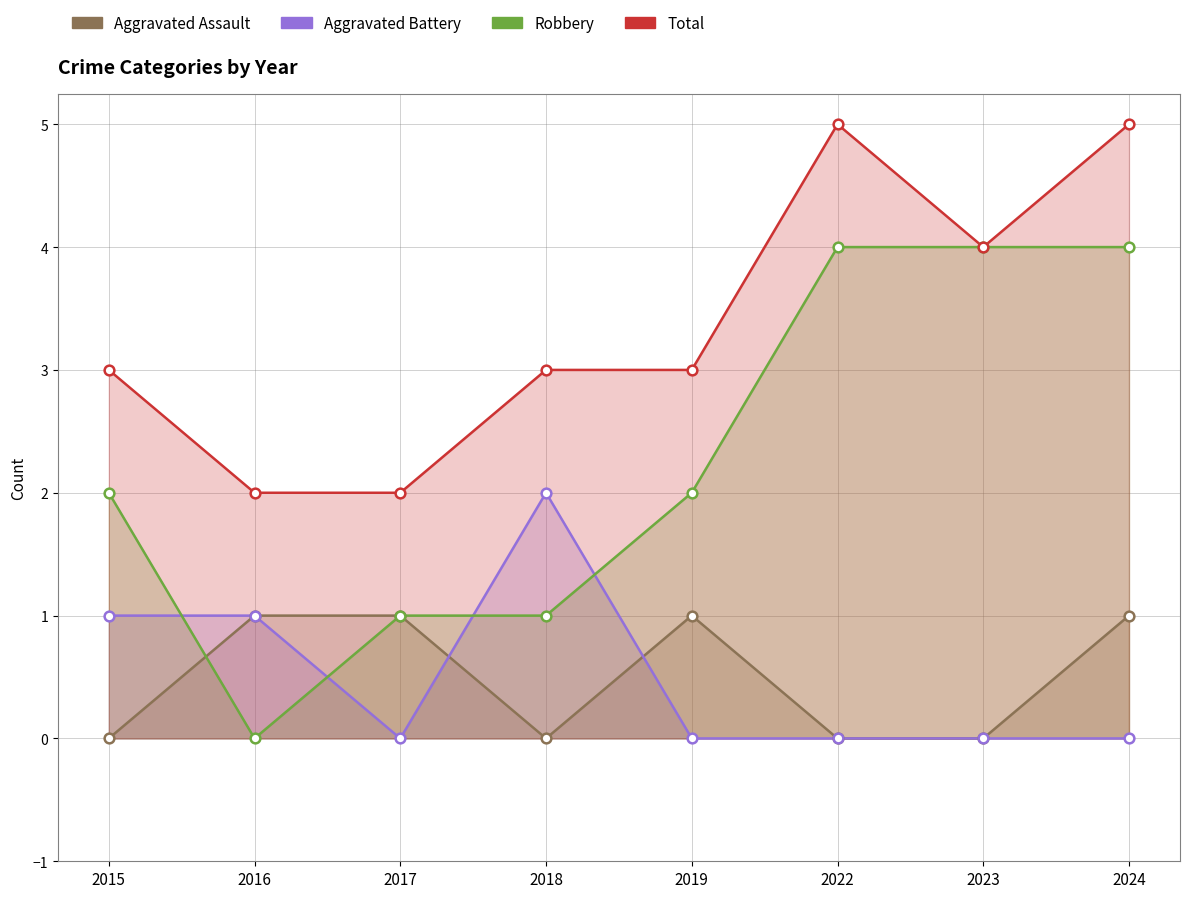

What is the difference between the Robbery values at 2015 and 2018?

1